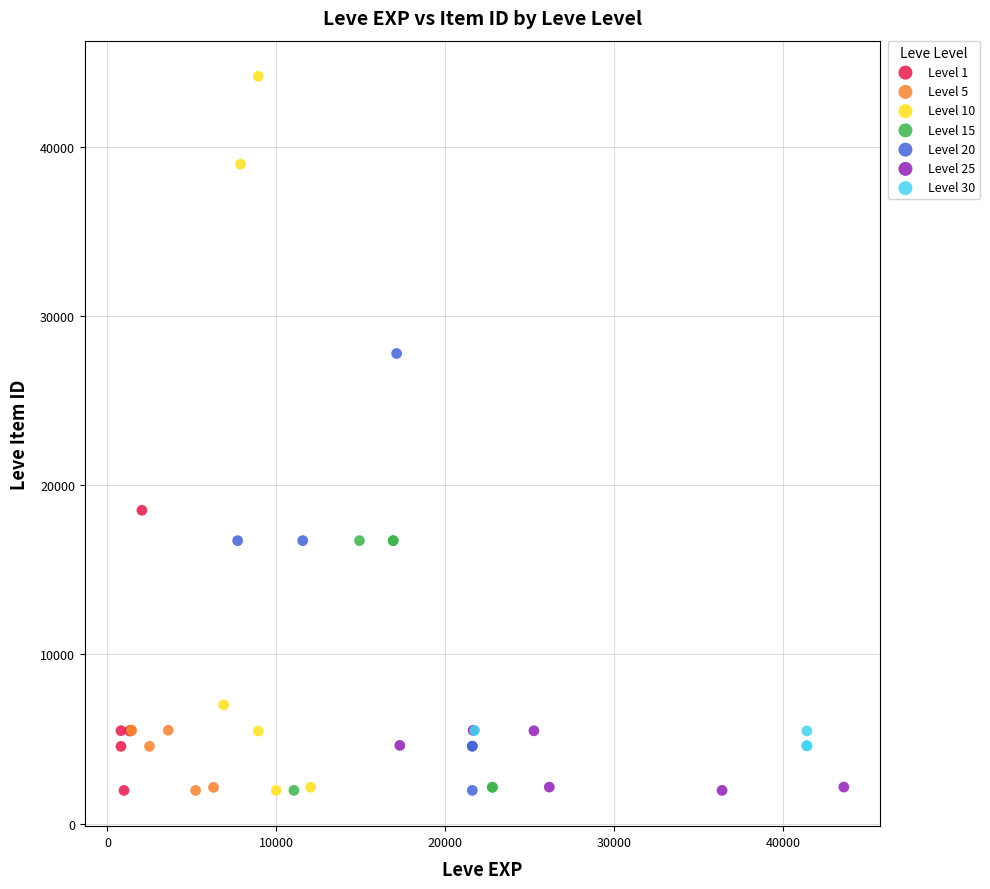

Which series has the largest Y range (max minus min)?

Level 10